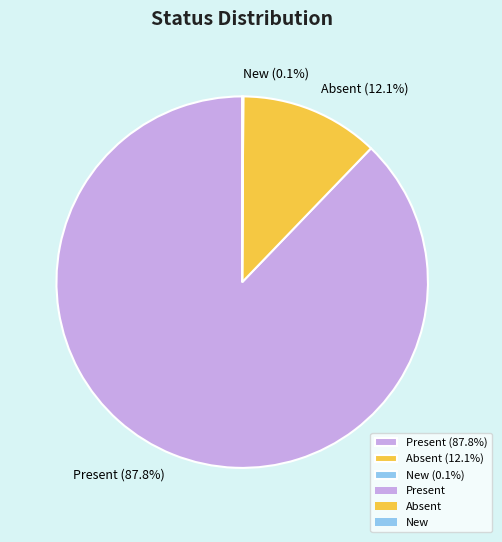

What is the largest slice in the pie chart?

Present (87.8%)